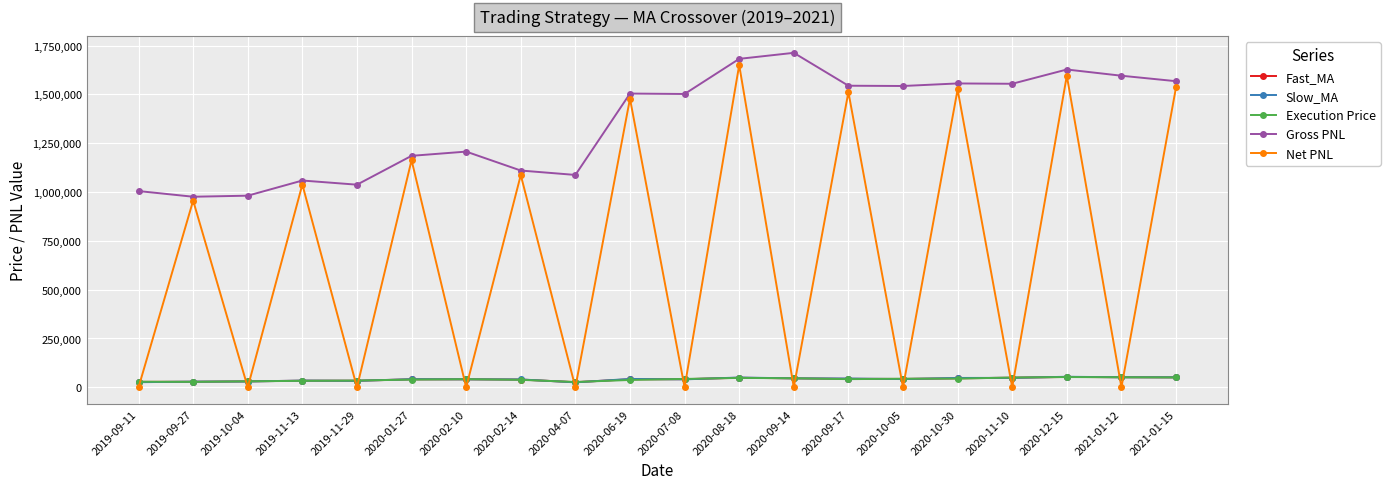

At which category is the sum across all series the highest?

2020-08-18